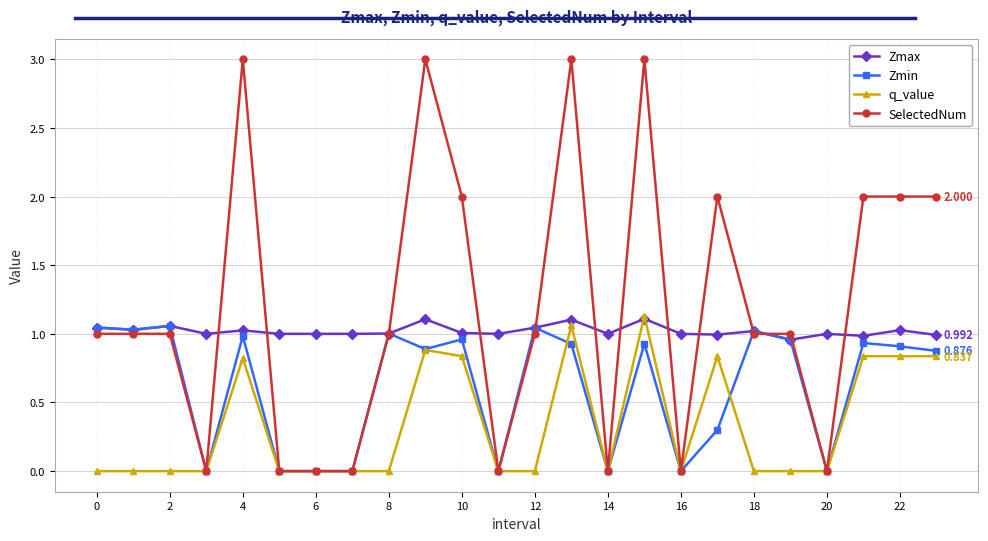

Which series has the largest range (max minus min)?

SelectedNum